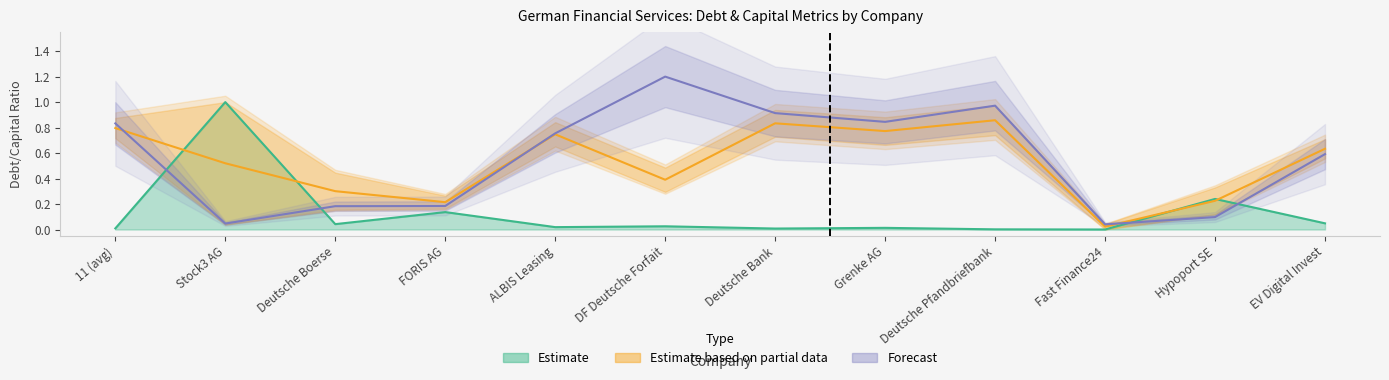

What is the difference between the highest and lowest values at Deutsche Boerse?

0.1